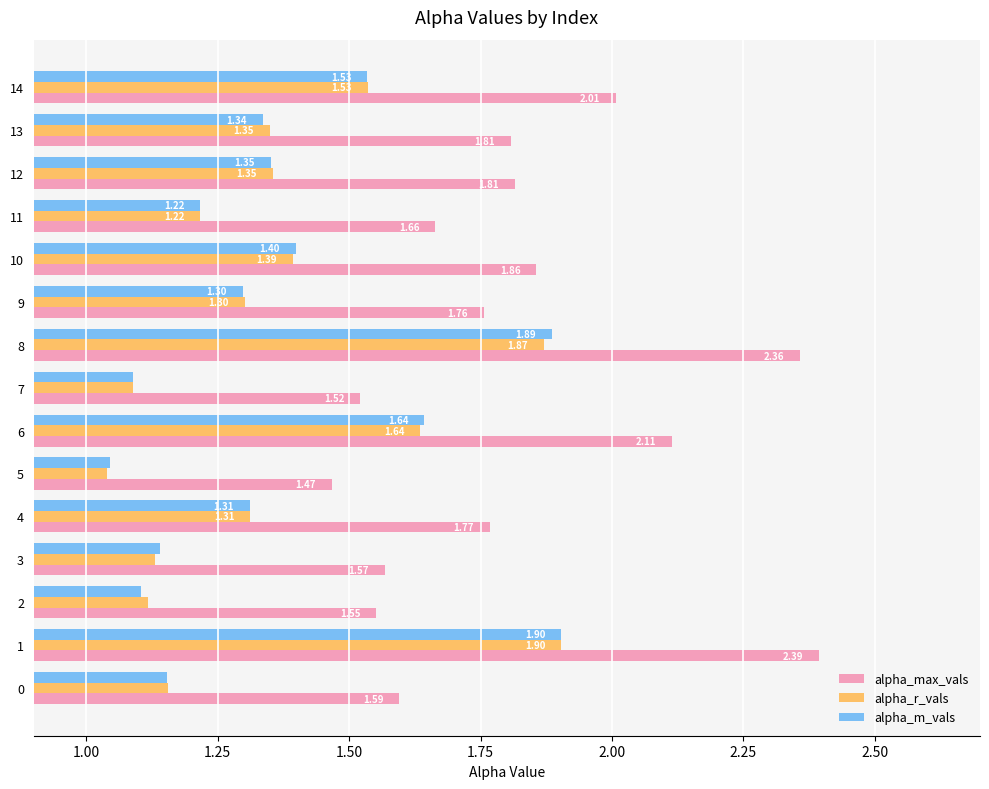

List the labels in order of alpha_m_vals value, largest first.

1, 8, 6, 14, 10, 12, 13, 4, 9, 11, 0, 3, 2, 7, 5